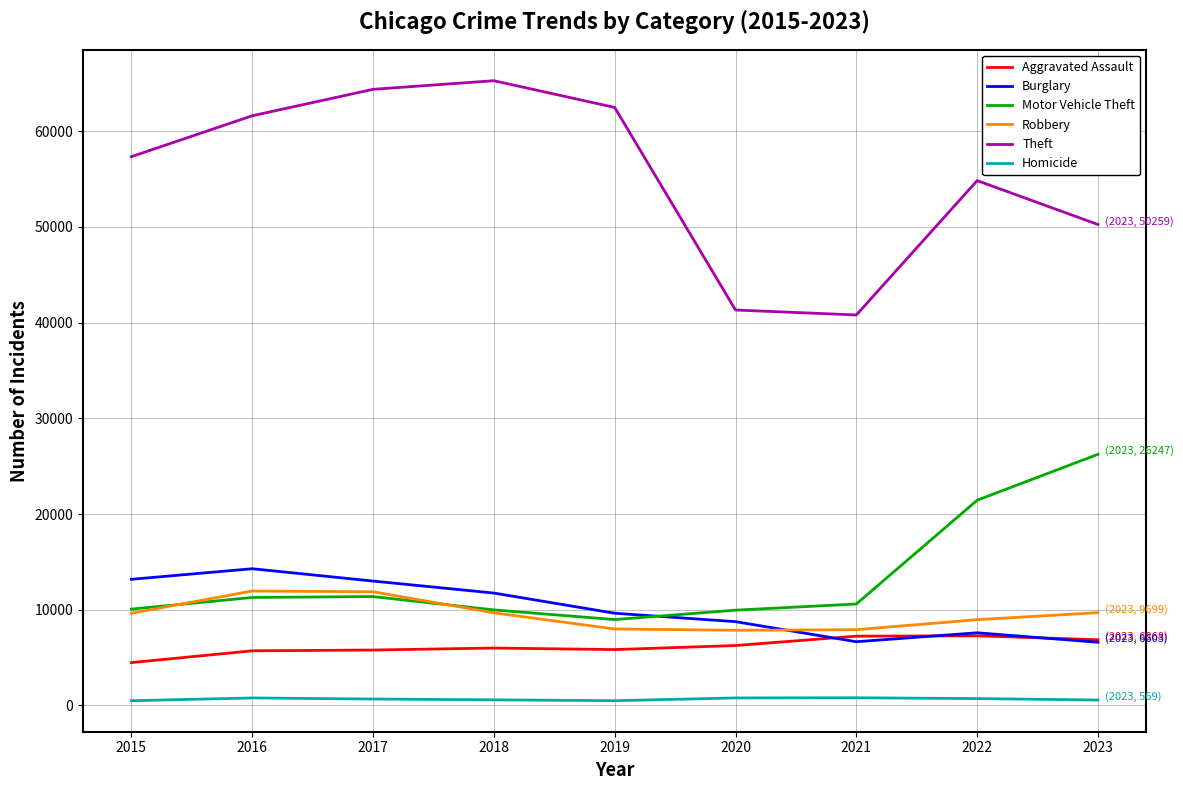

What is the highest value of the Homicide series?

804